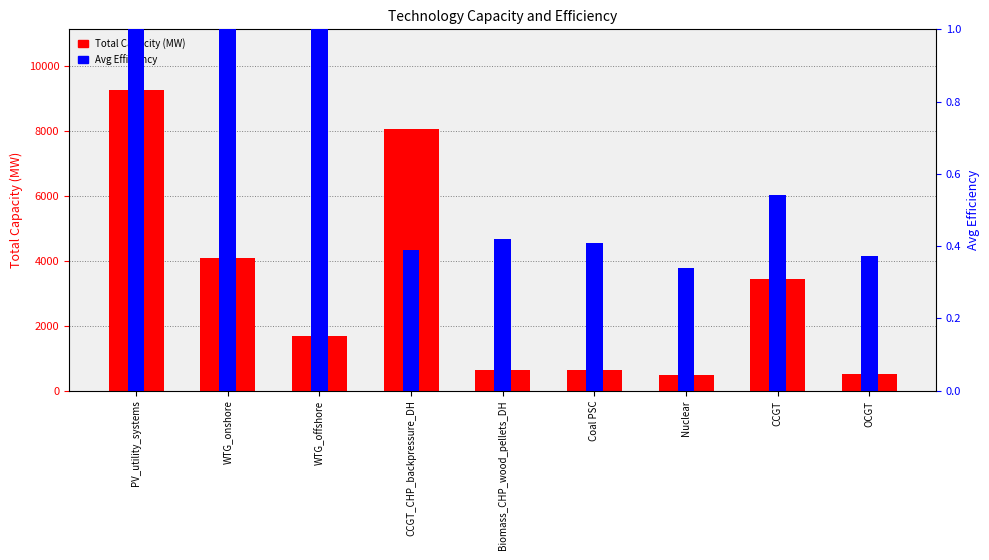

Which category has the highest value across all series?

PV_utility_systems